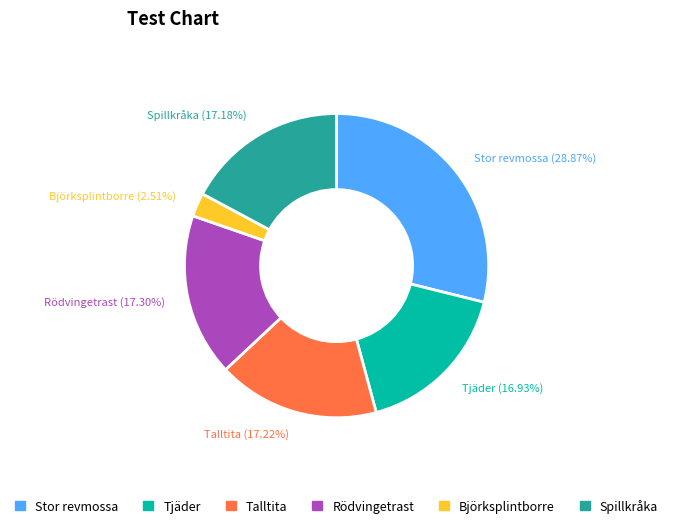

How much of the chart is everything except Björksplintborre?

97.5%